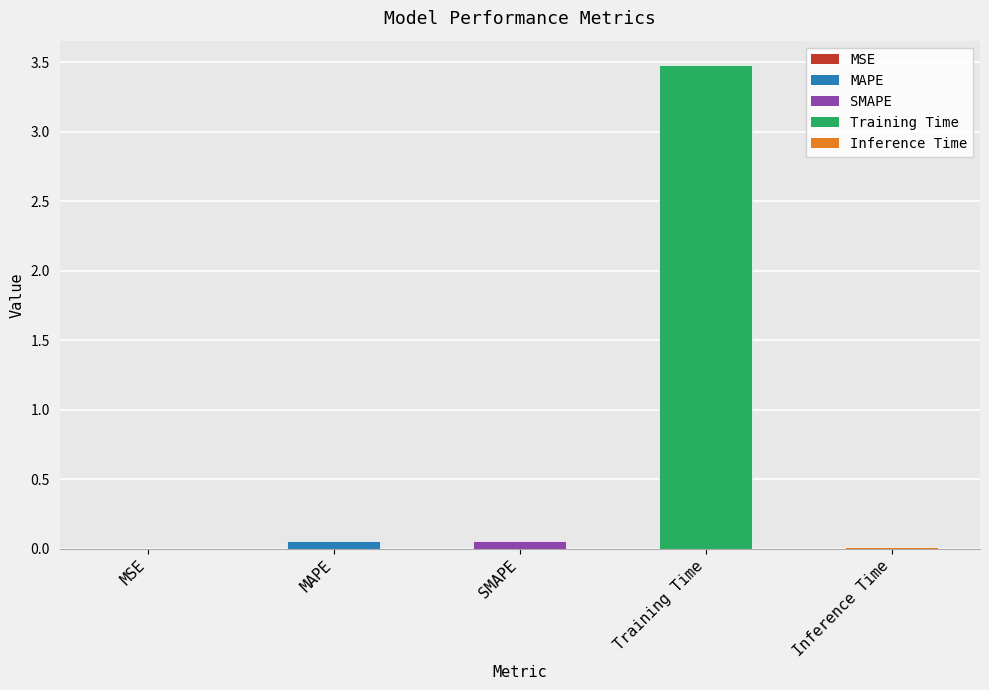

Is it true that the value at MSE is 0.0?

True